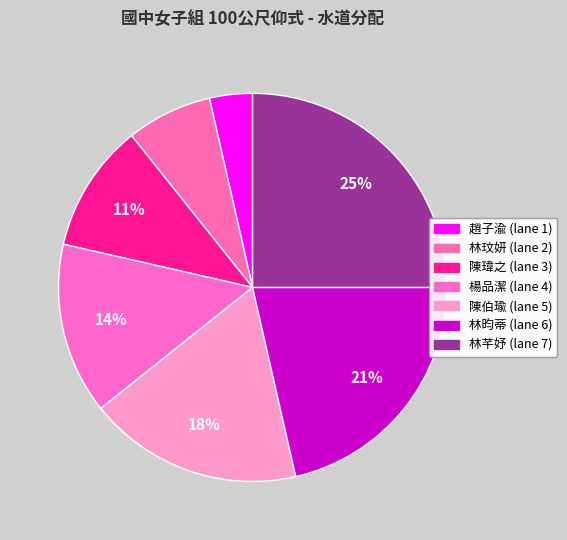

Rank the categories by value from lowest to highest.

趙子渝, 林玟妍, 陳瑋之, 楊品潔, 陳伯瑜, 林昀蒂, 林芊妤